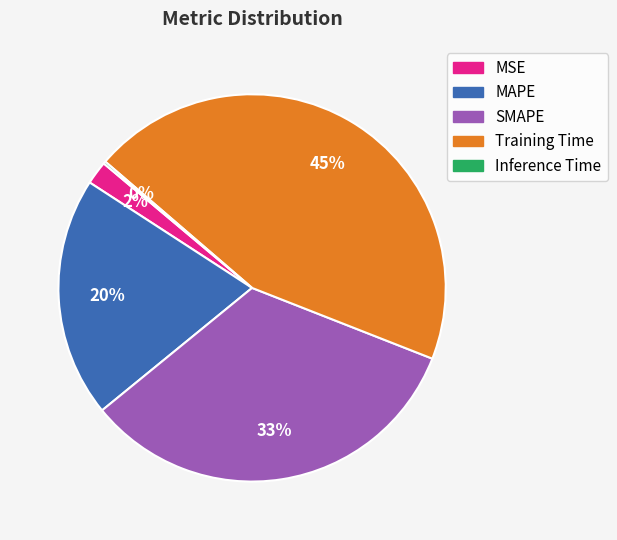

Which category has the biggest portion of the pie?

Training Time